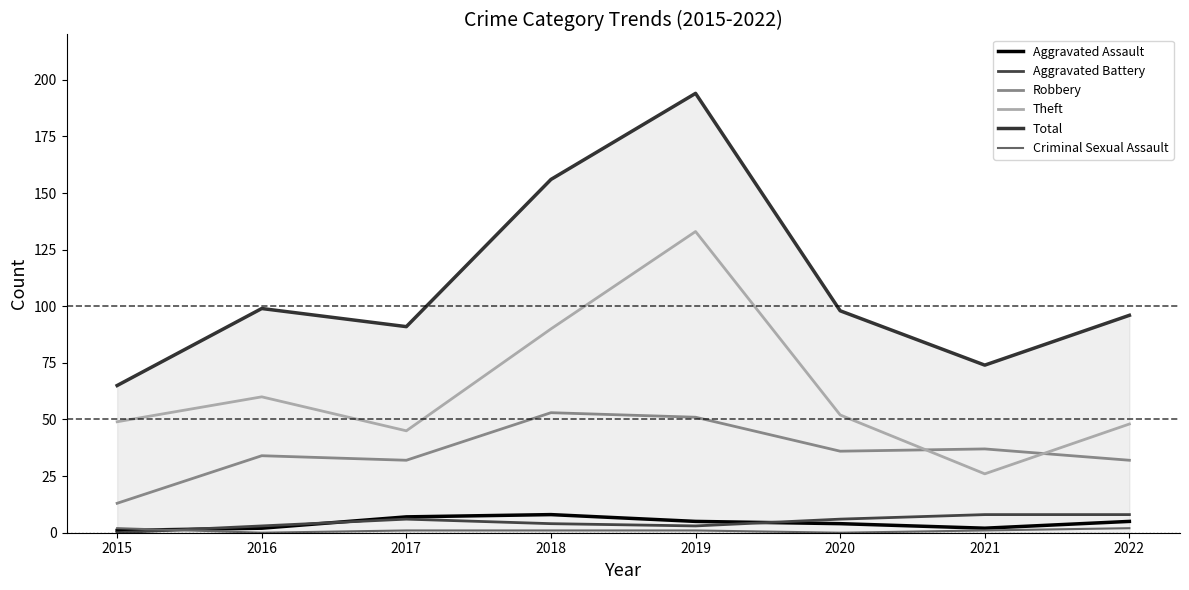

Does the chart display data point markers on the line(s)?

No